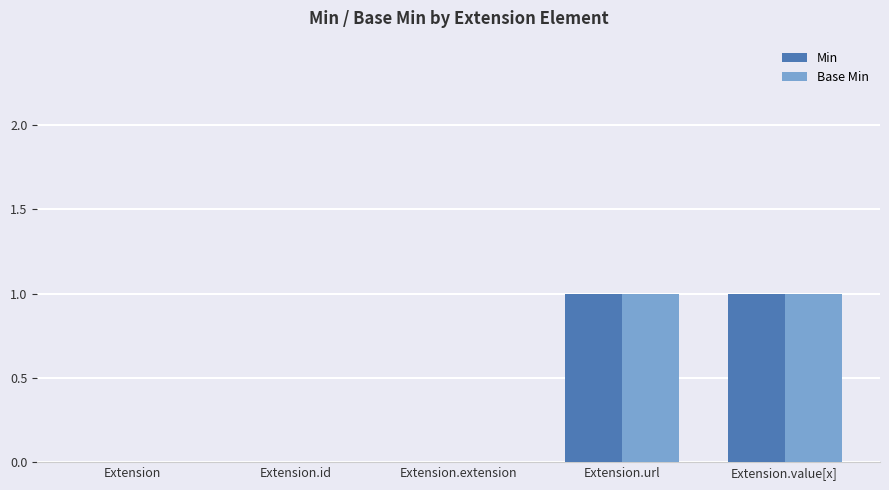

Are the bars grouped side by side (vs. stacked)?

Yes